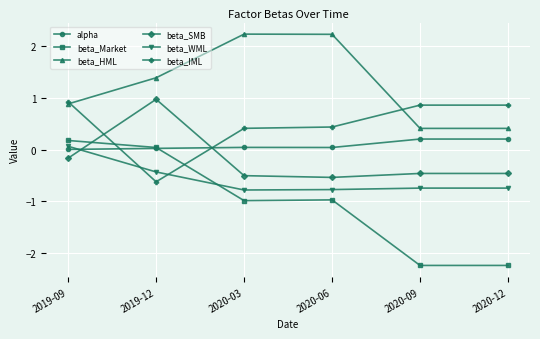

True or false: alpha has a value of 0.0 at 2019-12.

True